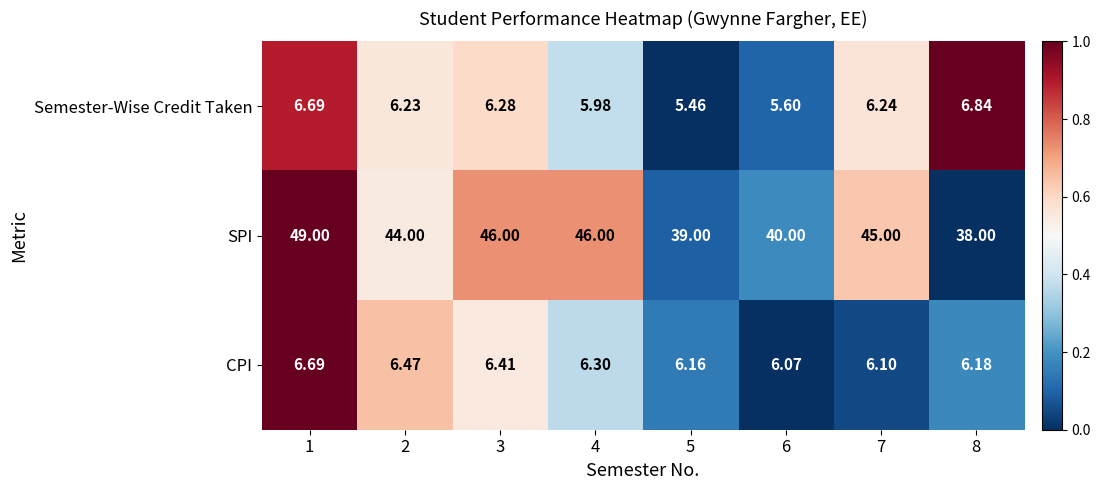

Which series has the largest total across all categories?

SPI